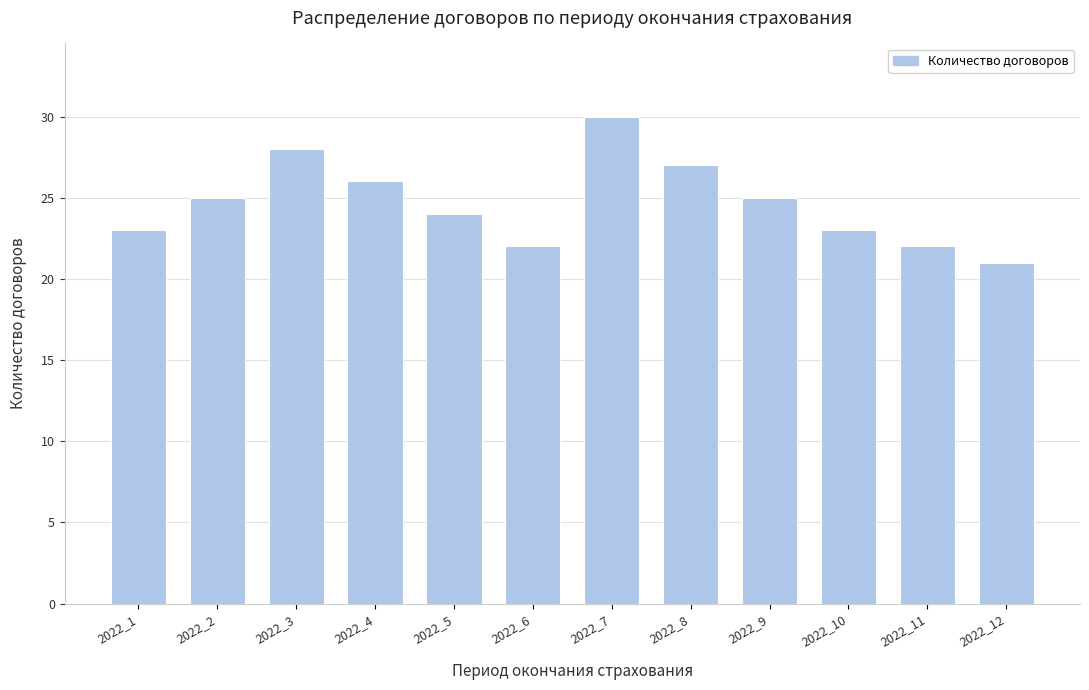

Reading left to right, transcribe all the data shown in this chart.

23	25	28	26	24	22	30	27	25	23	22	21